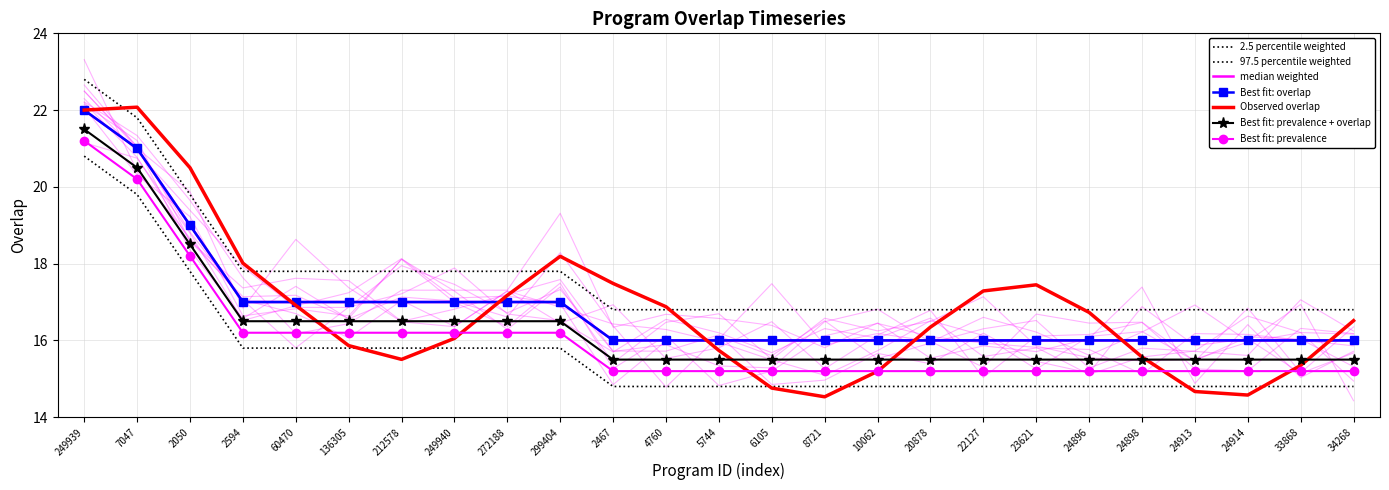

What is the ratio of the value at 6105 to the value at 2467?

1.0